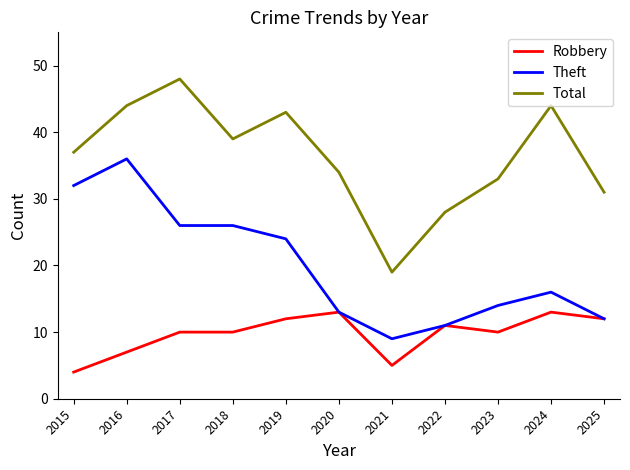

Between 2016 and 2018, which series saw the biggest shift?

Theft